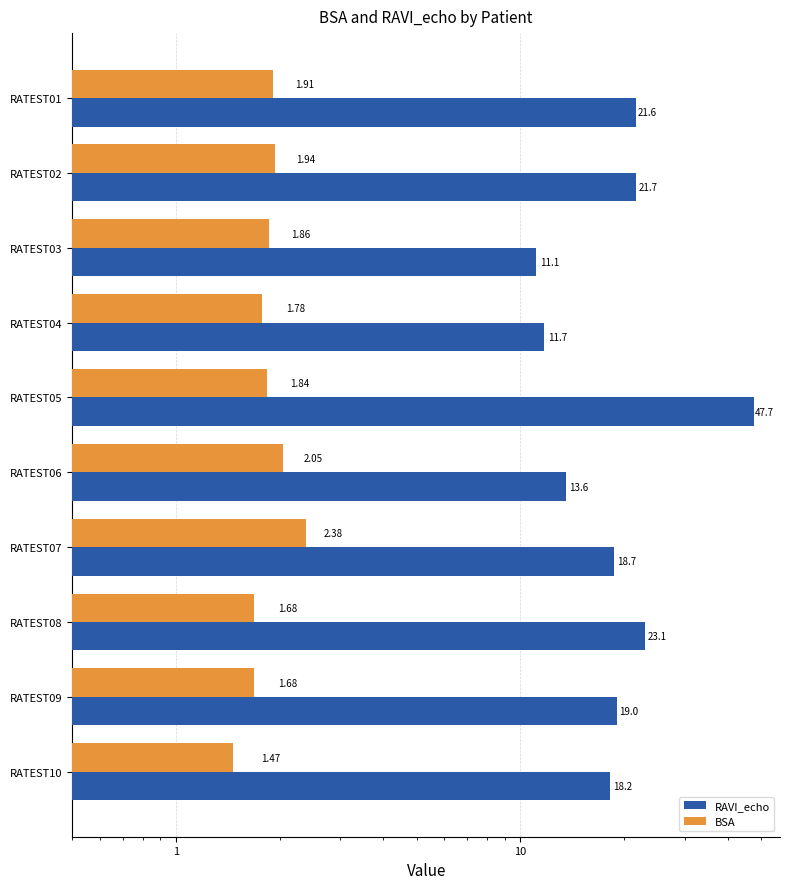

How many categories are shown in the chart?

10